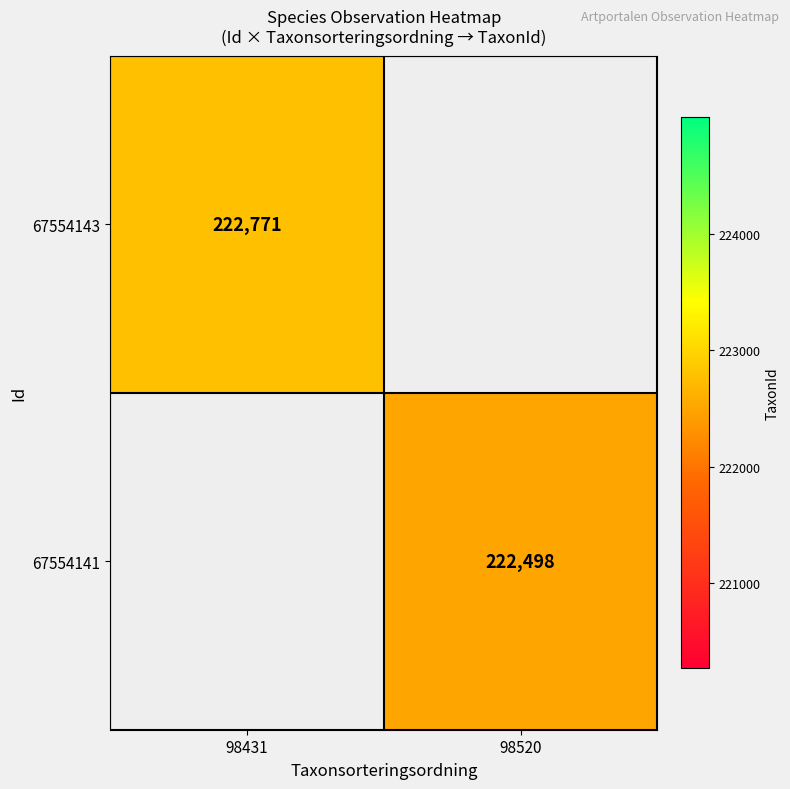

At how many categories does at least one series exceed 222551?

1